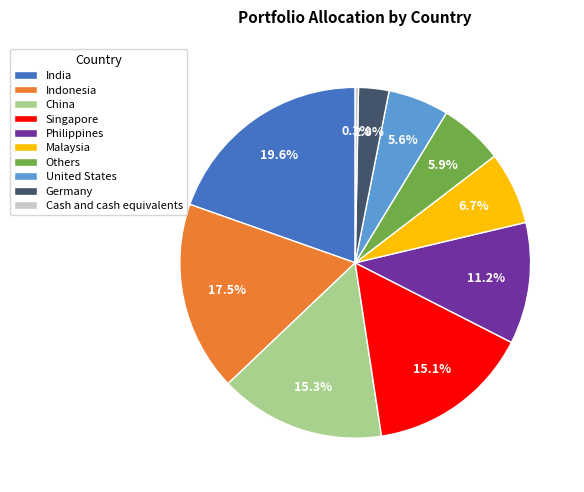

To the nearest percent, what is the average slice percentage?

10%